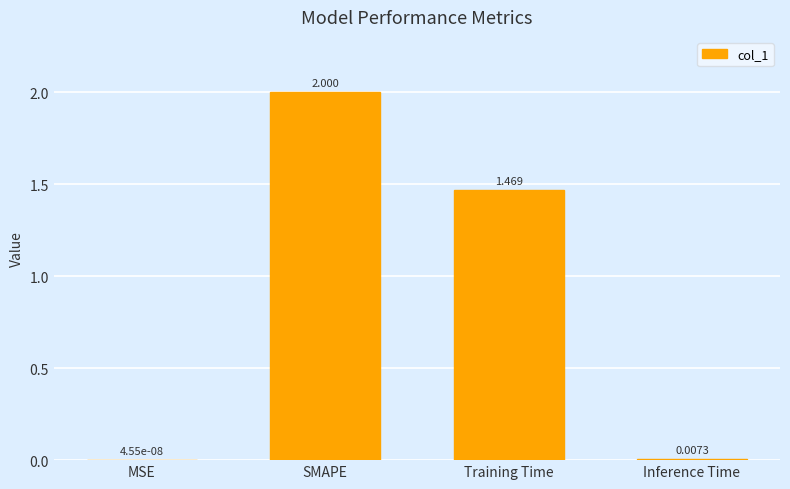

What is the ratio of the value at Training Time to the value at SMAPE?

0.7